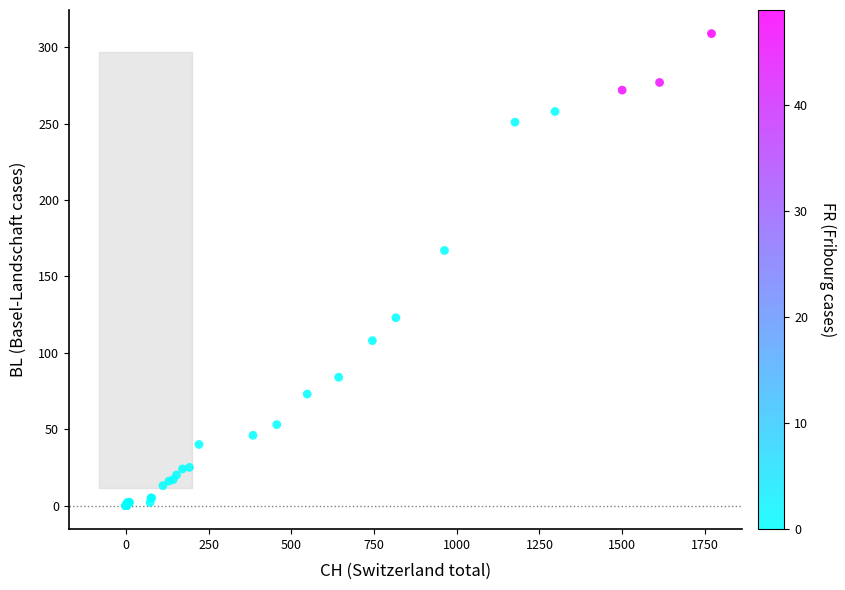

What Y value in the scatter plot is closest to 154?

167